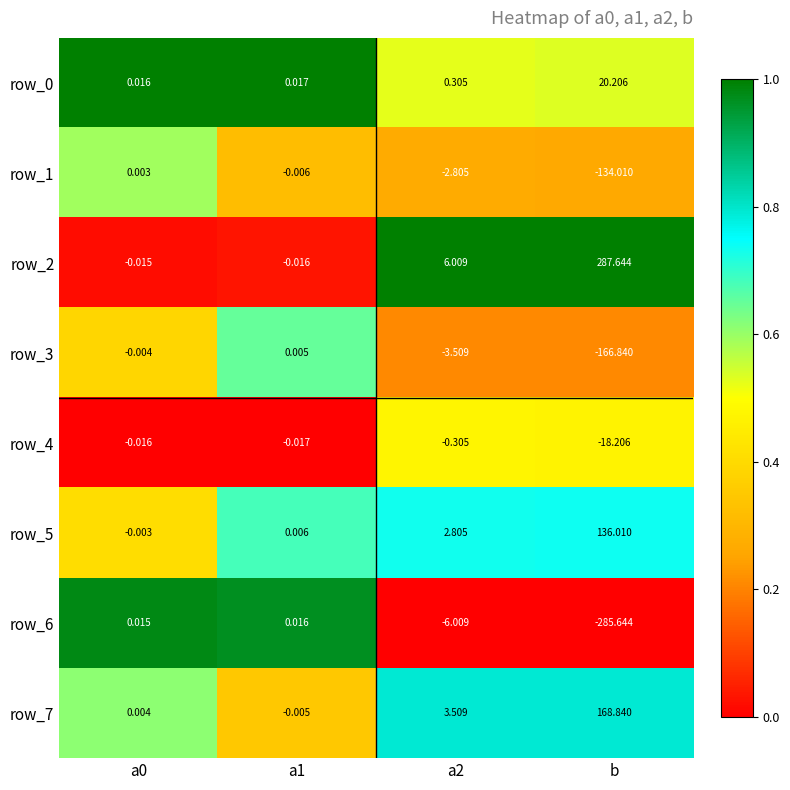

Which category has the highest value across all series?

b